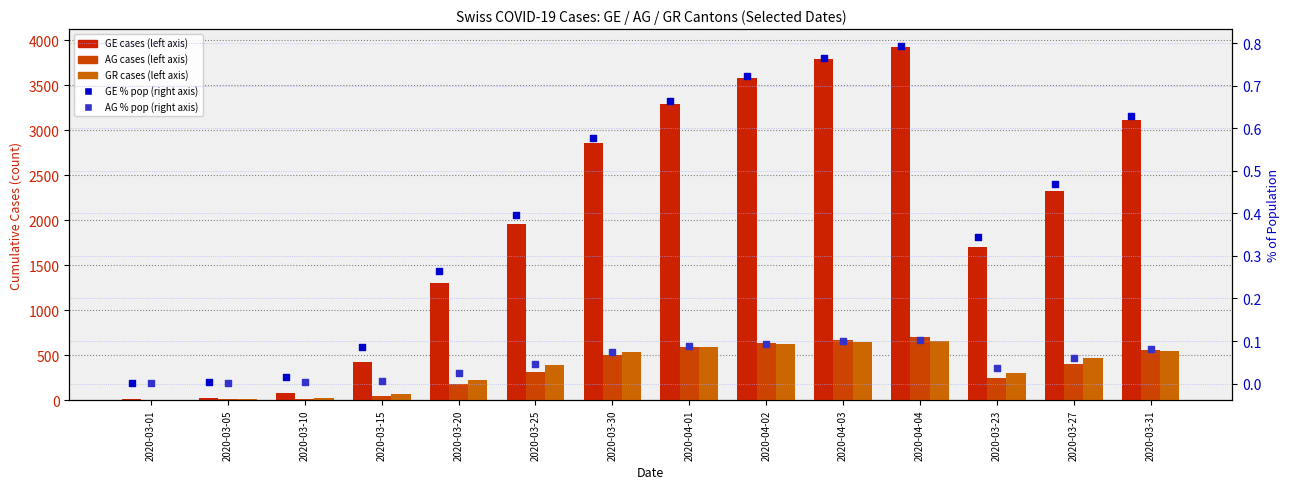

What is the total value across all series at 2020-03-10?

119.0